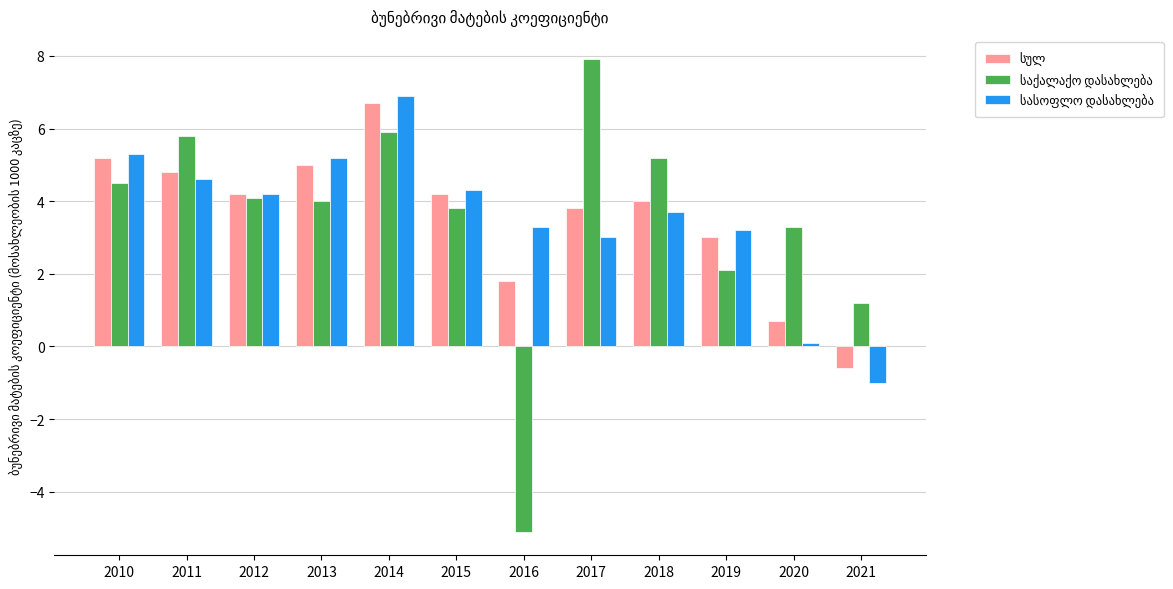

What is the spread (max minus min) of values at 2021?

2.2